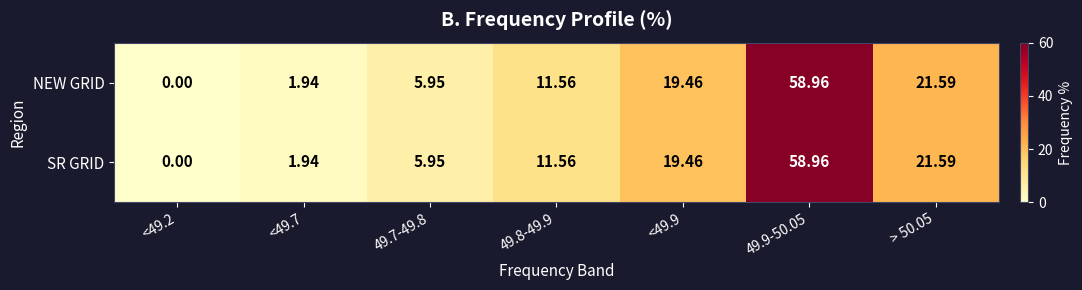

Is the value of NEW GRID at > 50.05 greater than the value of SR GRID at <49.2?

Yes